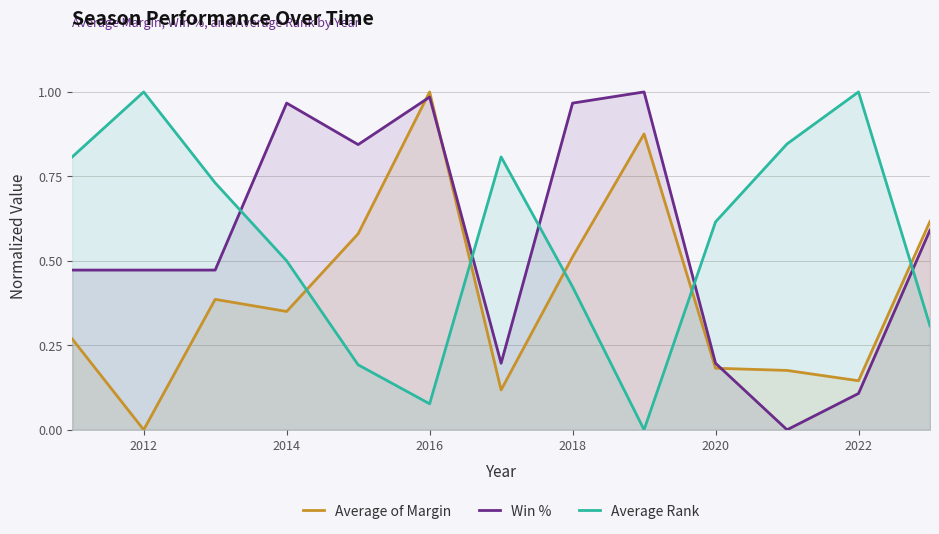

At which category is the sum across all series the highest?

2016